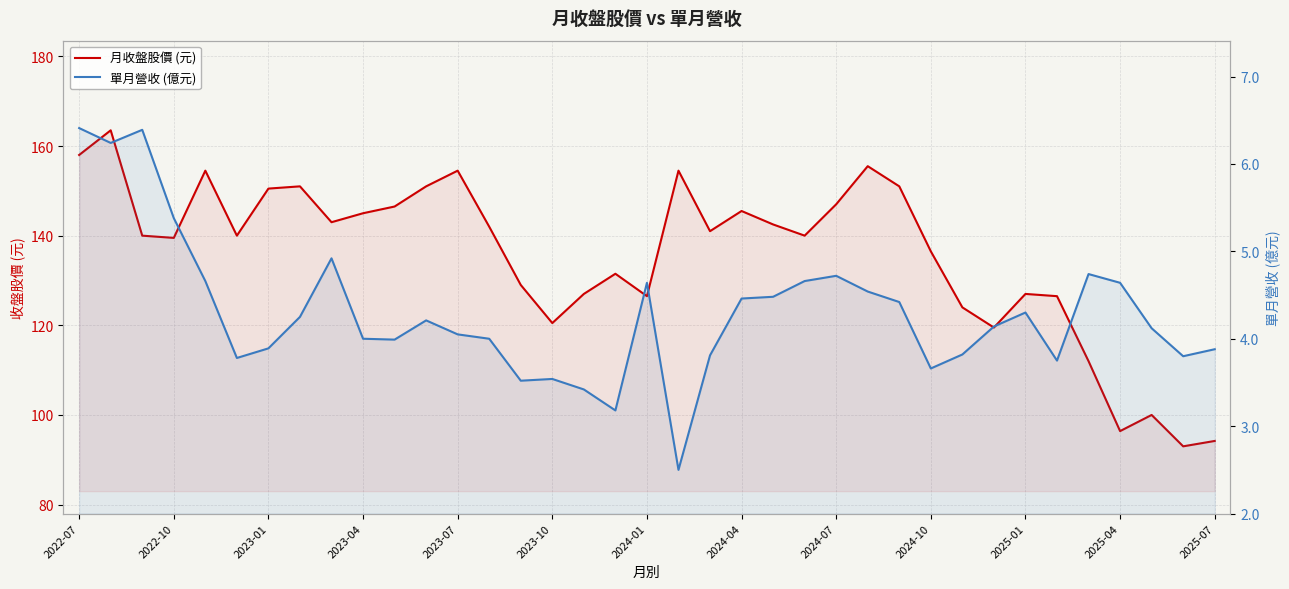

What is the sum of all 月收盤股價 (元) values?

5019.6